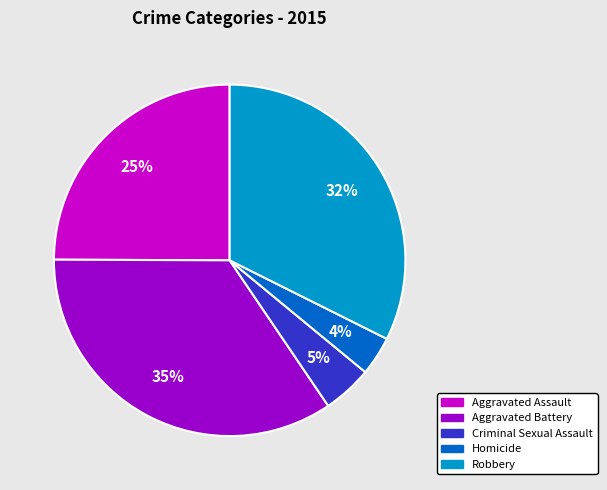

Between Robbery and Homicide, which is larger?

Robbery